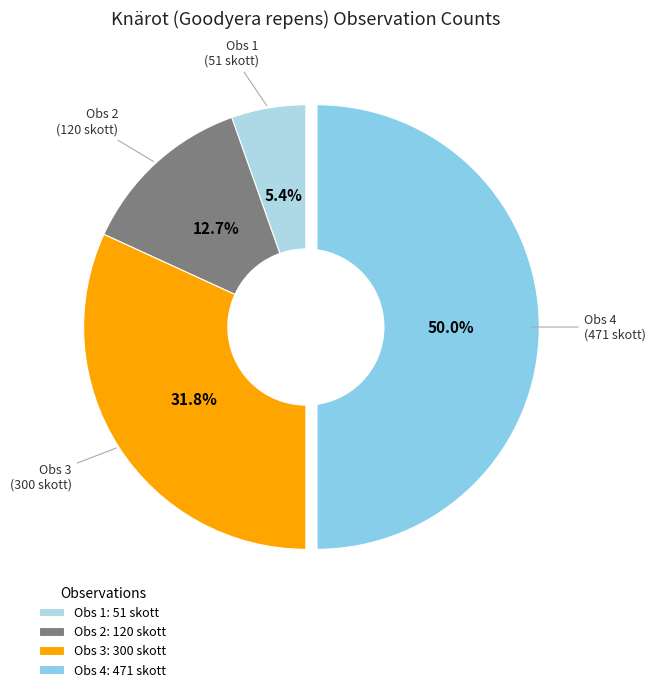

How many slices are in this pie chart?

4